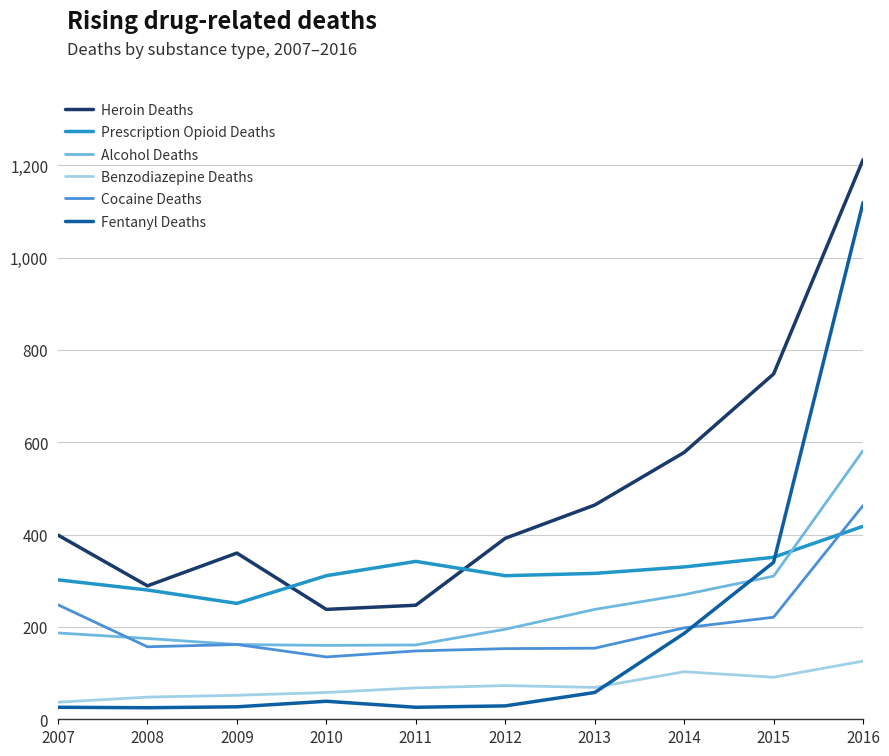

How many distinct data groups are displayed?

6